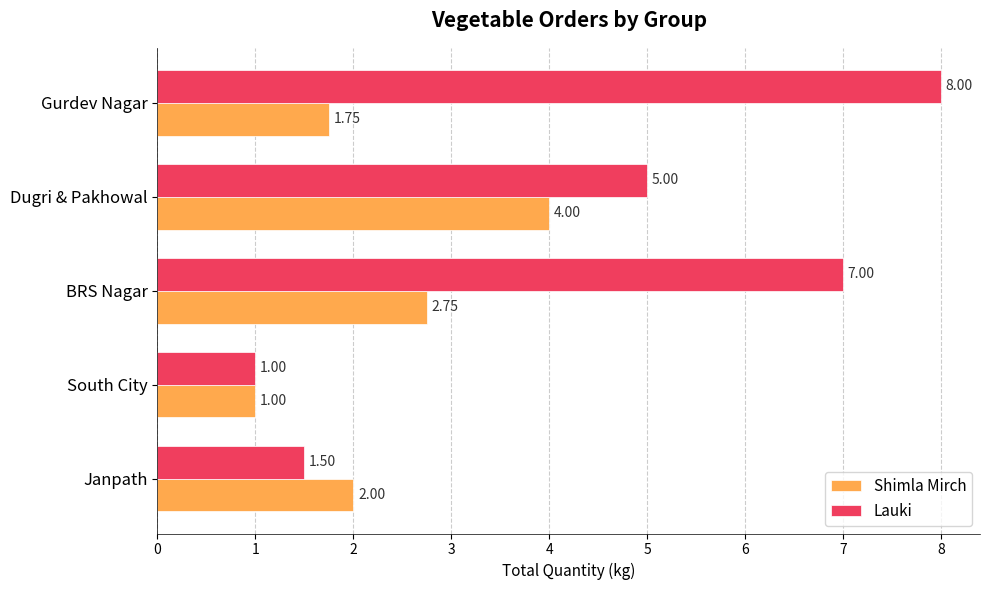

How many data points in Lauki are less than 5?

2